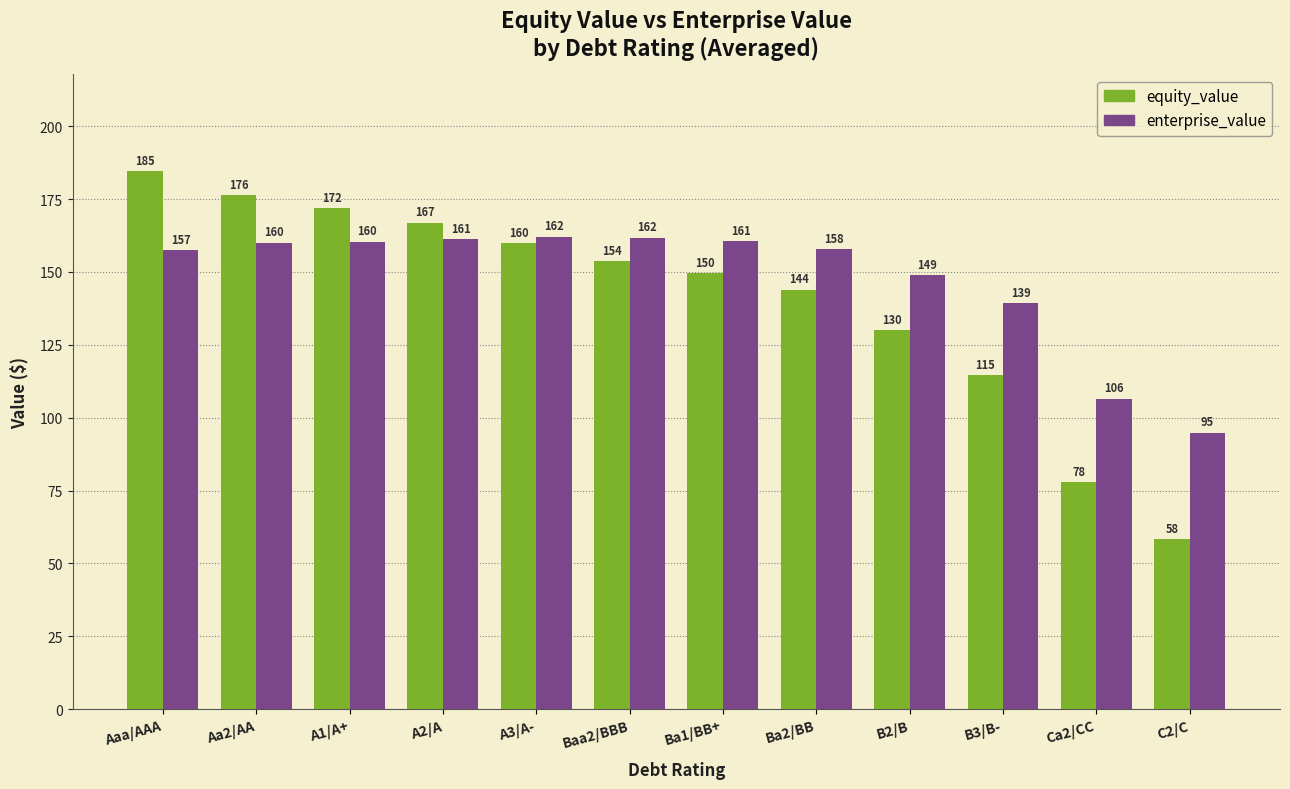

What is the sum of all enterprise_value values?

1771.0